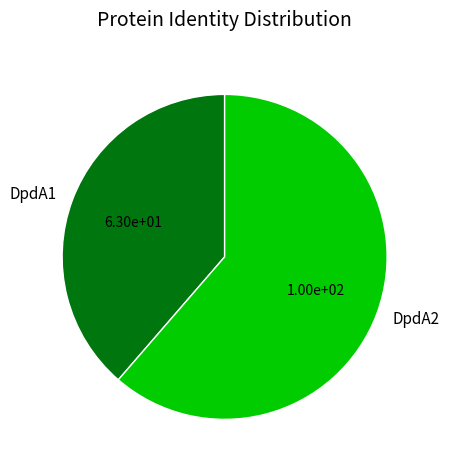

Does DpdA1 represent more than half of the total?

No